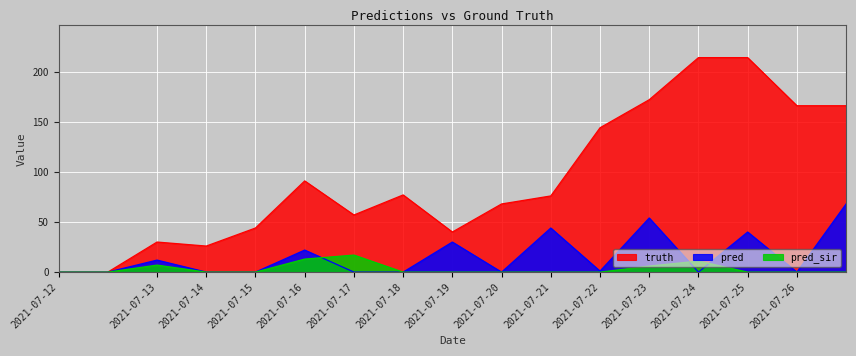

The truth series shows 22 at 2021-07-18. True or false?

False